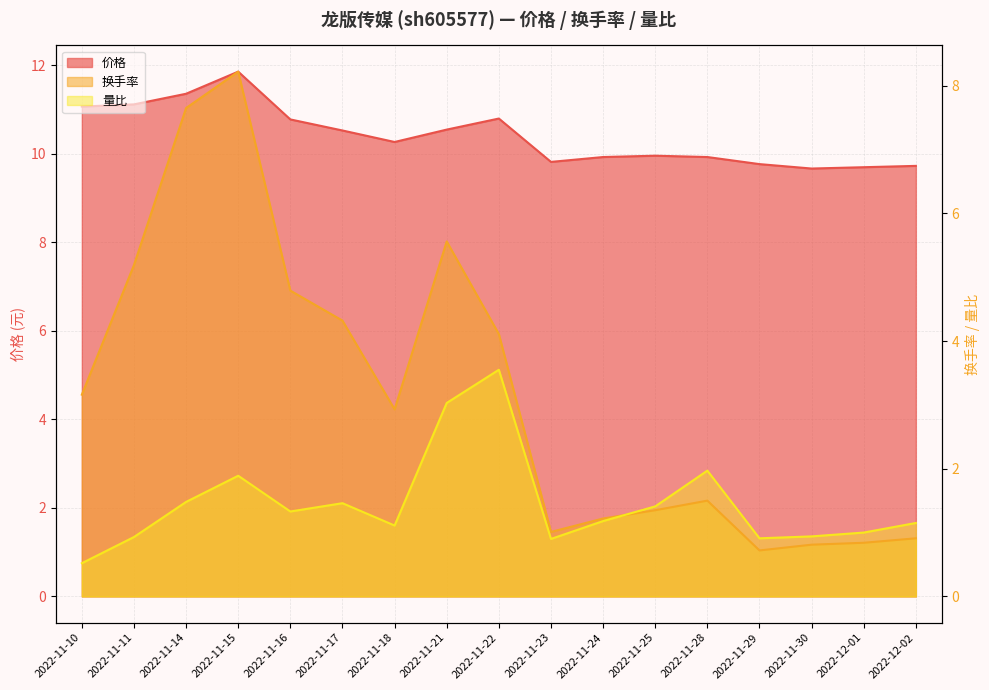

What value does the 换手率 series have at 2022-11-24?

1.2